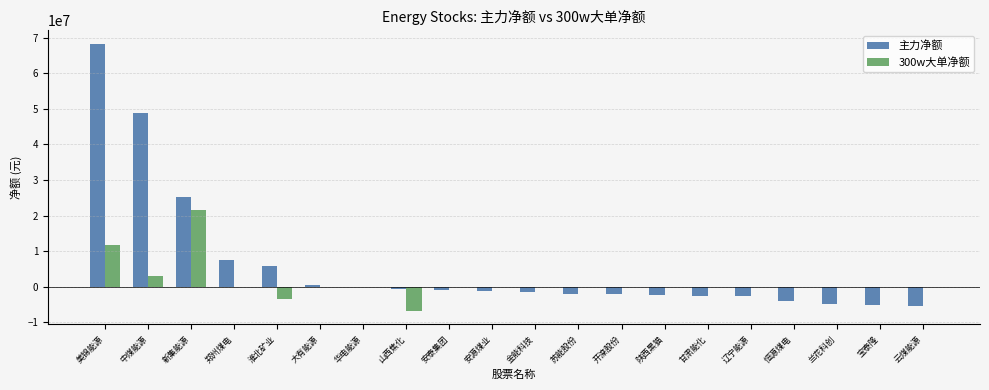

What is the average value of the 300w大单净额 series?

1306337